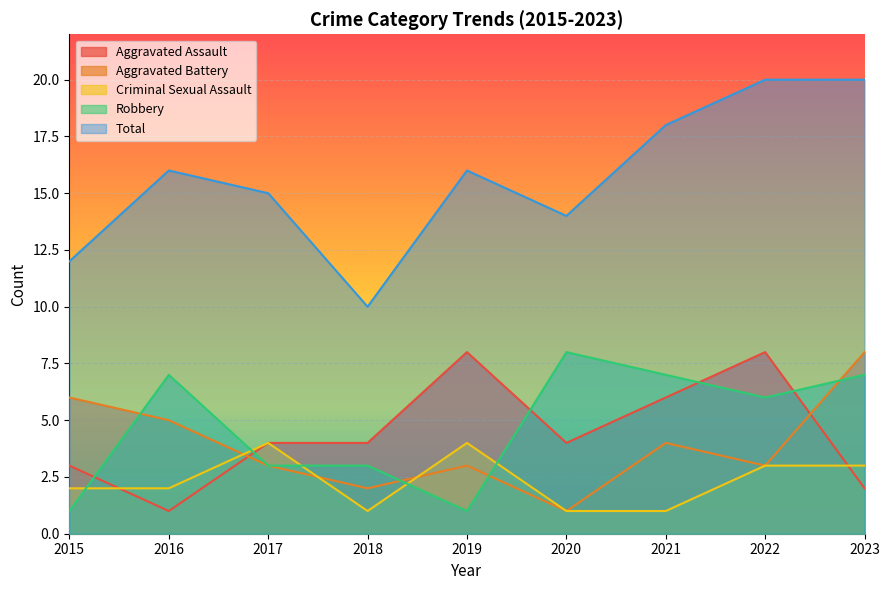

How many lines are shown in the chart?

5